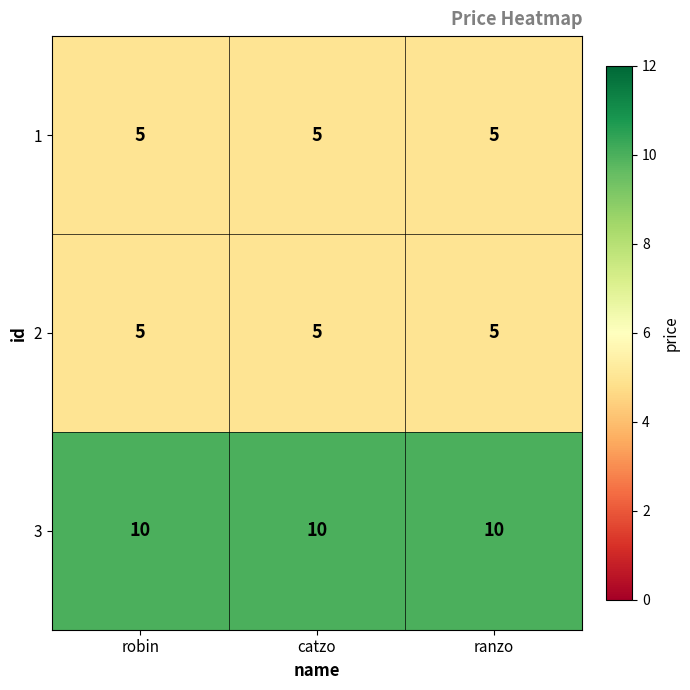

The 3 series shows 10 at catzo. True or false?

True